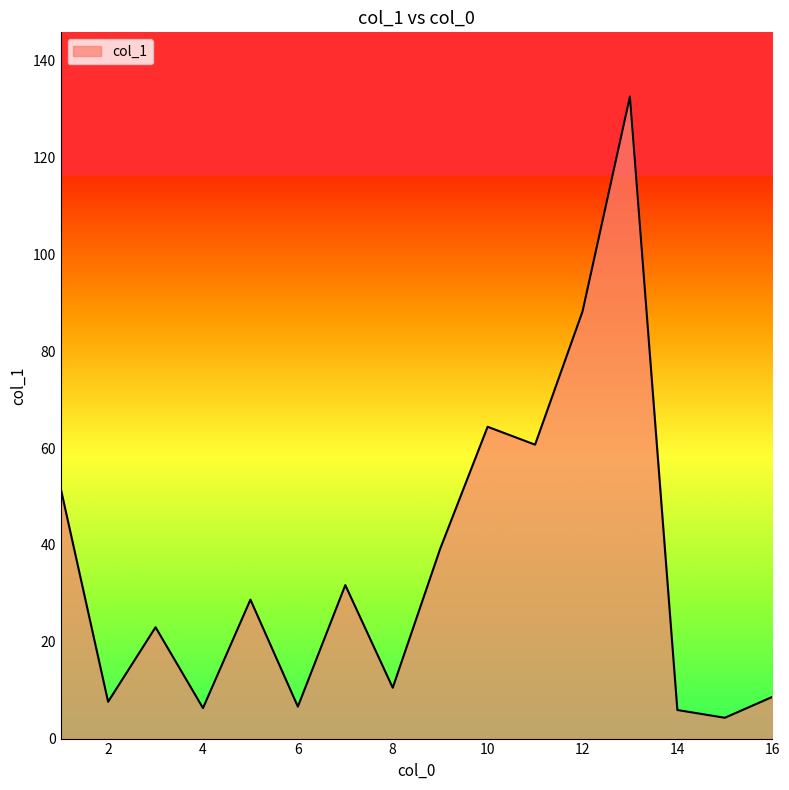

What is the smallest value displayed?

4.3